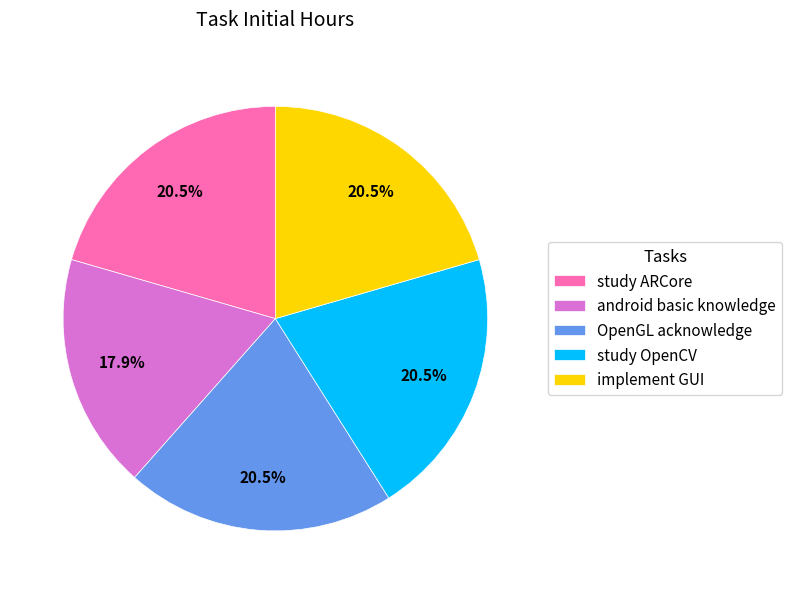

What portion of the pie excludes implement GUI?

79.5%